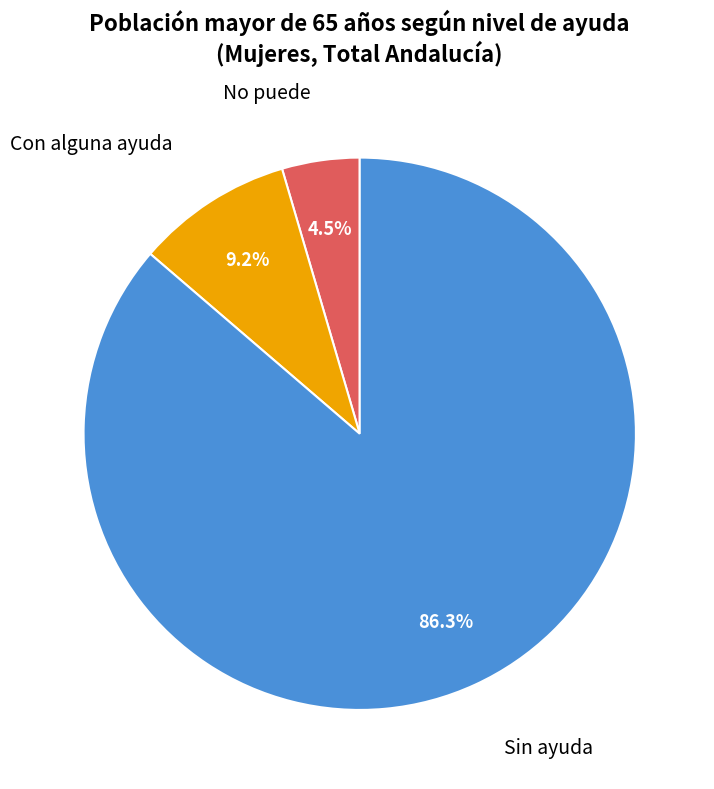

Is there a majority slice in this chart?

Yes